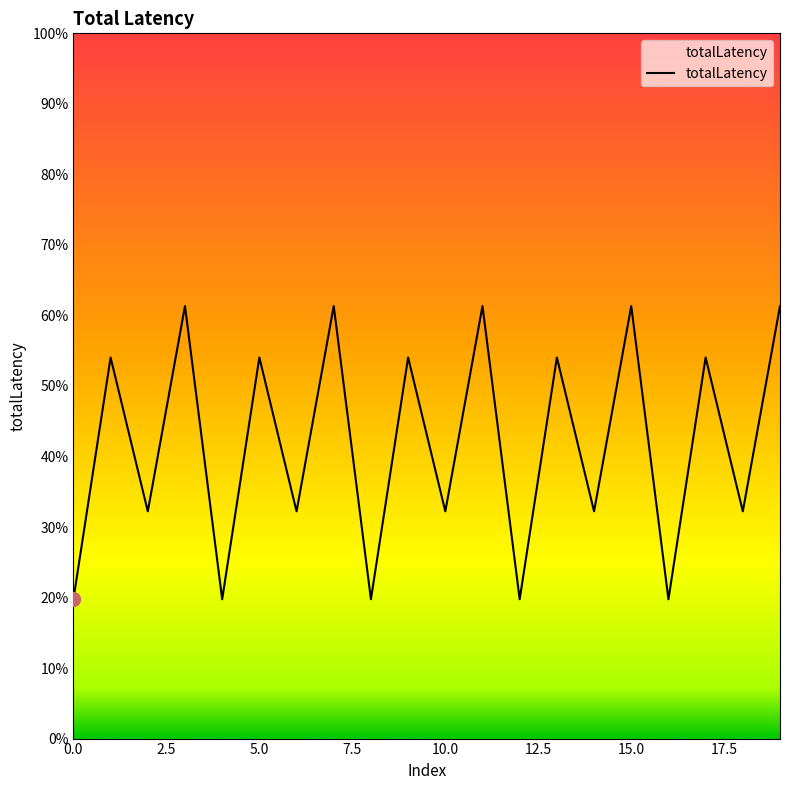

Is this an area chart (filled region under the line)?

Yes